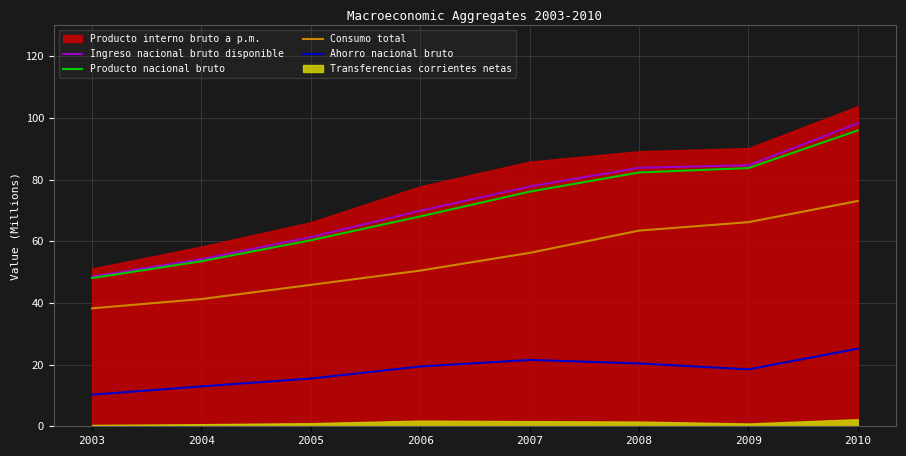

List the labels in order of Consumo total value, largest first.

2010, 2009, 2008, 2007, 2006, 2005, 2004, 2003